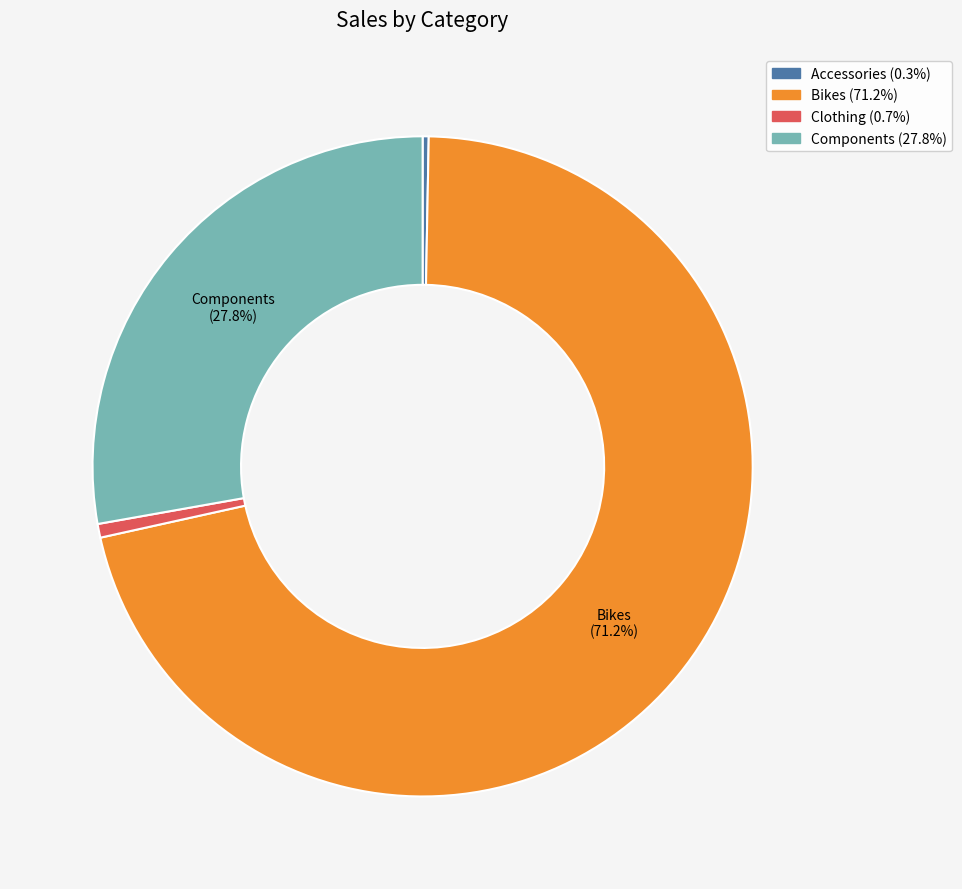

What is the largest slice in the pie chart?

Bikes